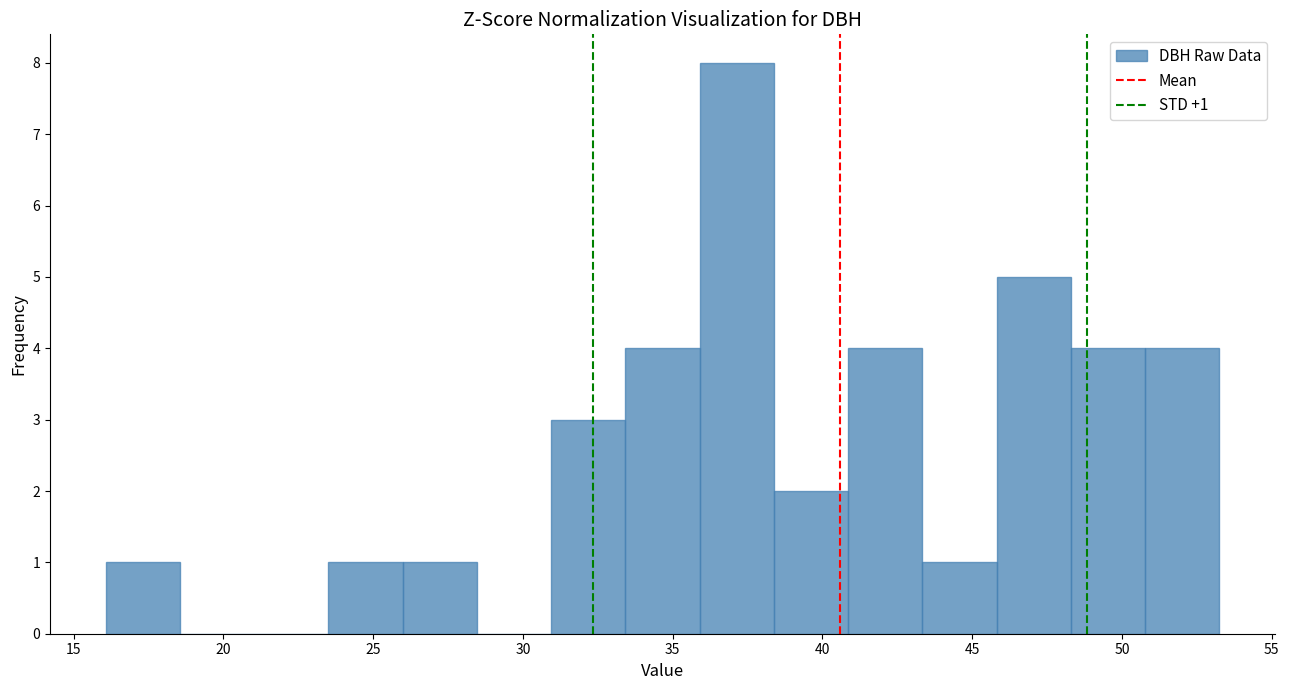

Over which range of the x-axis is the bar tallest?

36.0 to 38.5